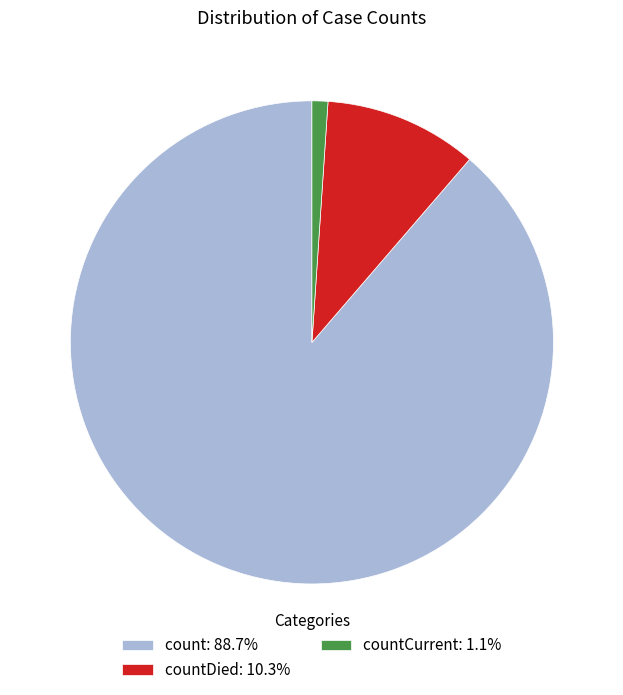

Does countDied: 10.3% represent more than half of the total?

No